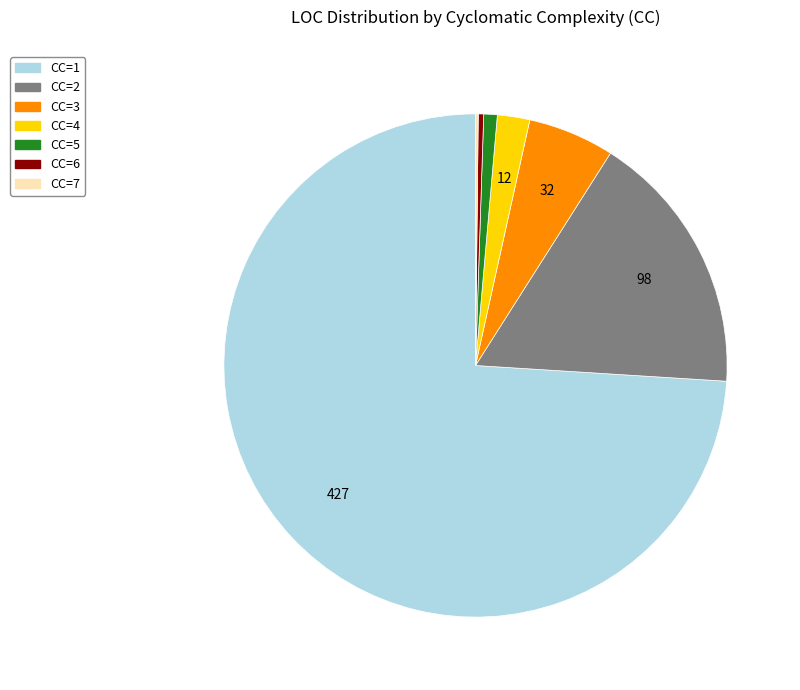

True or false: CC=3 accounts for 6% of the total.

True